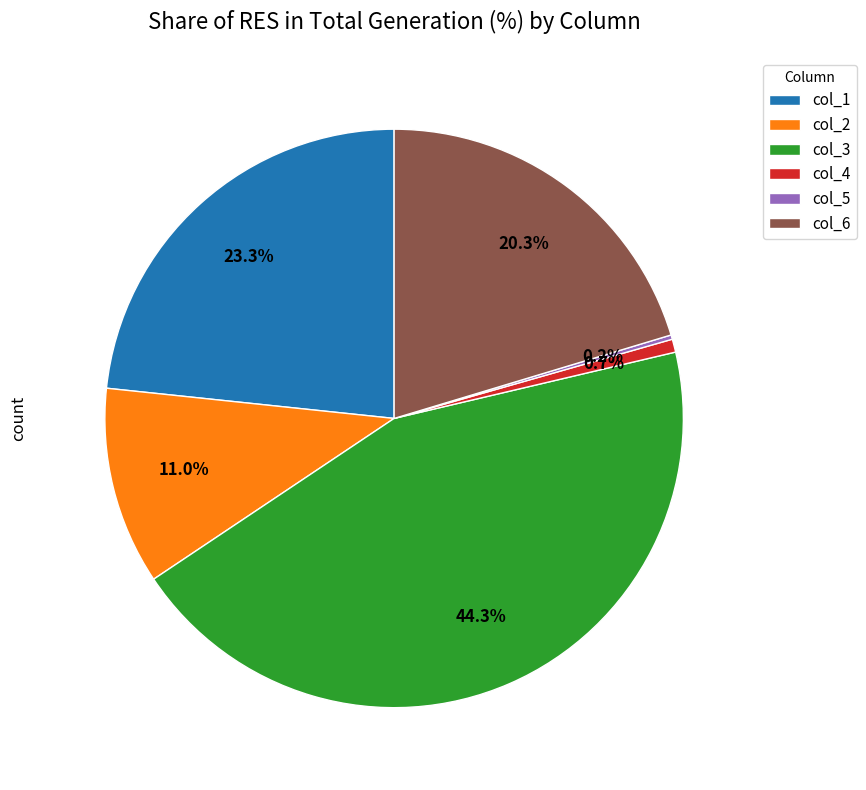

Is there any slice that represents more than half of the pie?

No